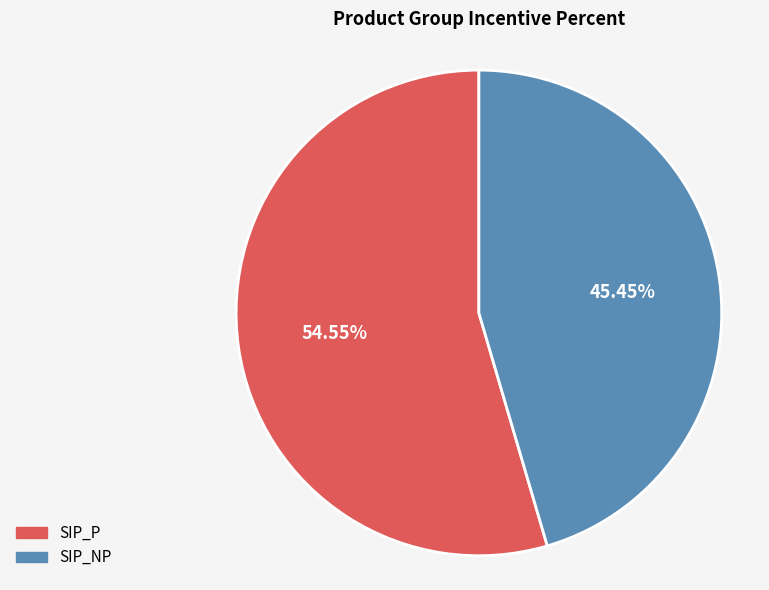

What is the majority slice?

SIP_P